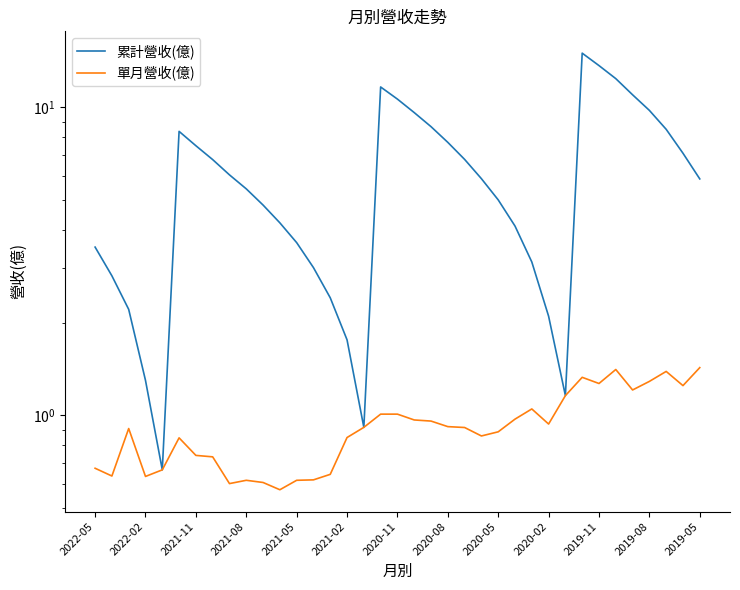

How many interior local peaks does the 累計營收(億) series have?

3